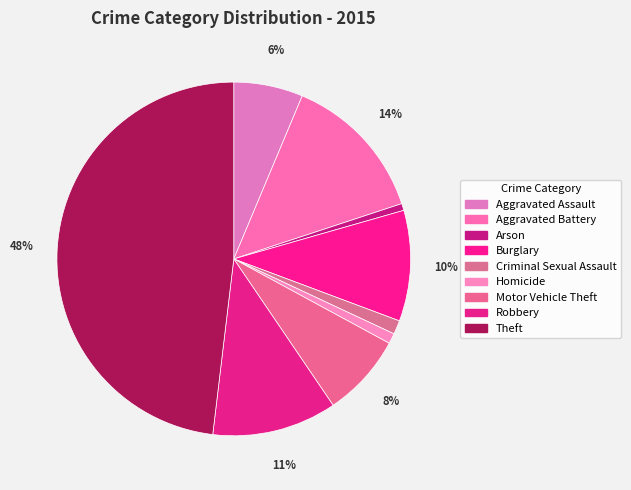

How many segments does this pie chart have?

9